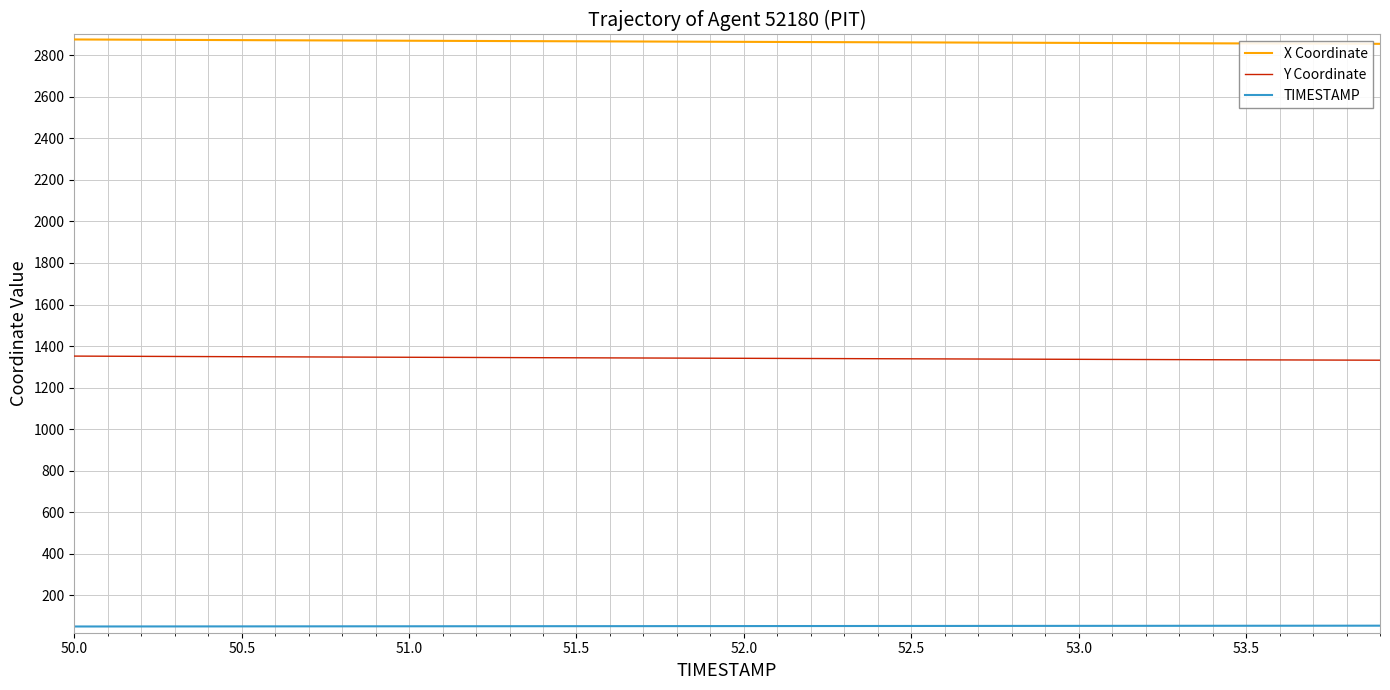

What is the maximum value shown in the chart?

2876.0